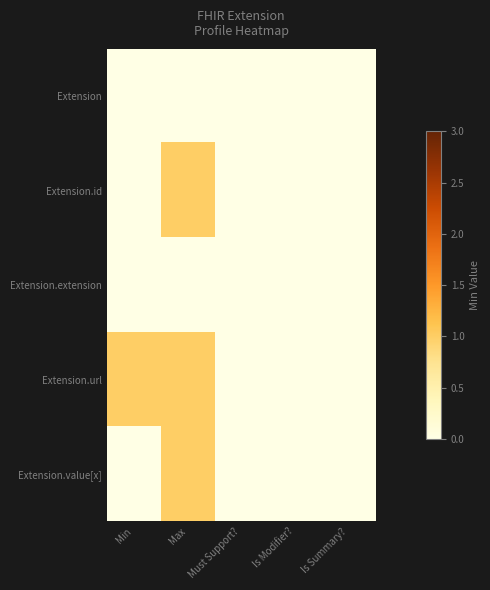

Reading left to right, transcribe all the data shown in this chart.

Extension: Min=0	Max=0	Must Support?=0	Is Modifier?=0	Is Summary?=0
Extension.id: Min=0	Max=1	Must Support?=0	Is Modifier?=0	Is Summary?=0
Extension.extension: Min=0	Max=0	Must Support?=0	Is Modifier?=0	Is Summary?=0
Extension.url: Min=1	Max=1	Must Support?=0	Is Modifier?=0	Is Summary?=0
Extension.value[x]: Min=0	Max=1	Must Support?=0	Is Modifier?=0	Is Summary?=0